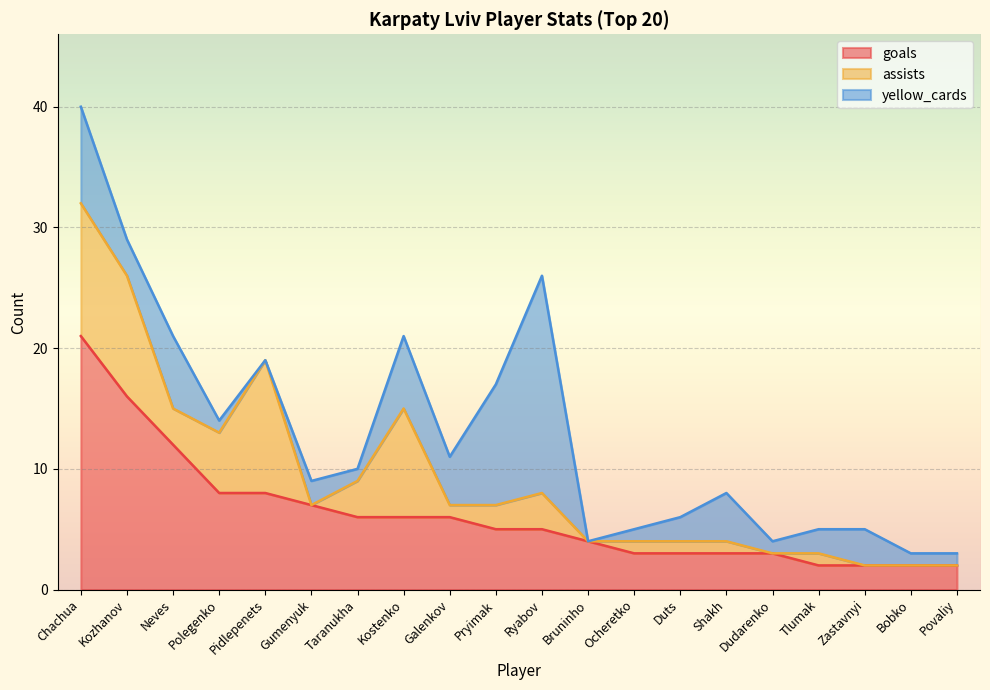

Between Chachua and Ocheretko, which is larger?

Chachua